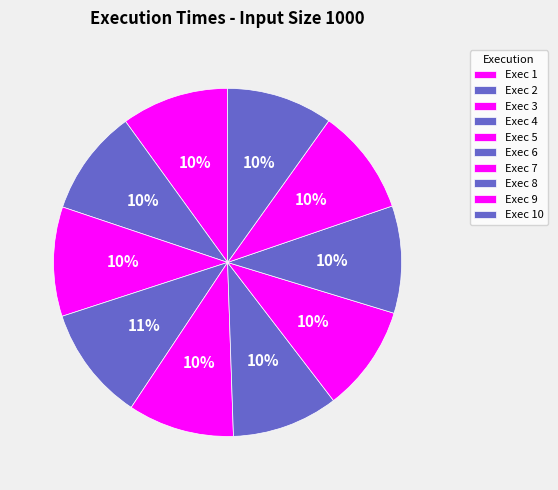

How many segments does this pie chart have?

10